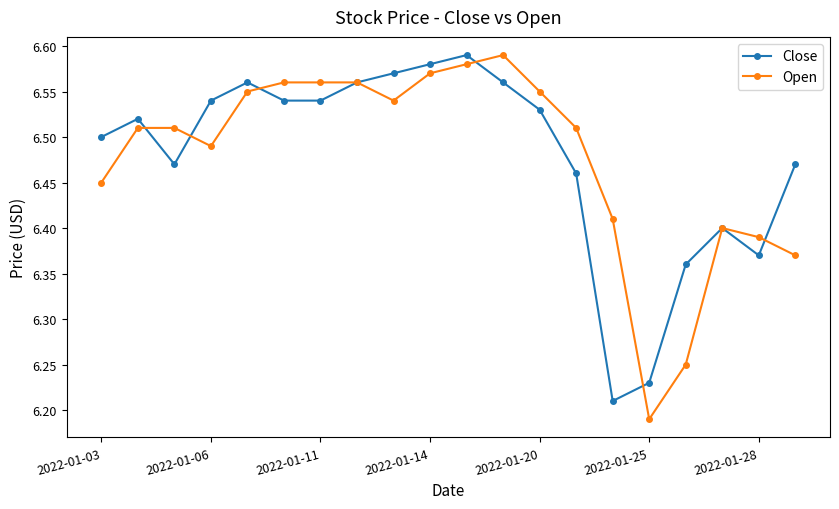

True or false: Close has more than 1 points higher than both neighbors.

True